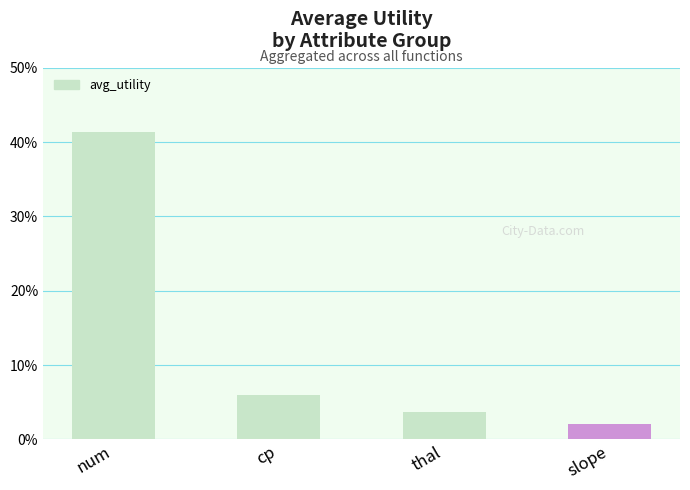

Are the bars grouped side by side (vs. stacked)?

No